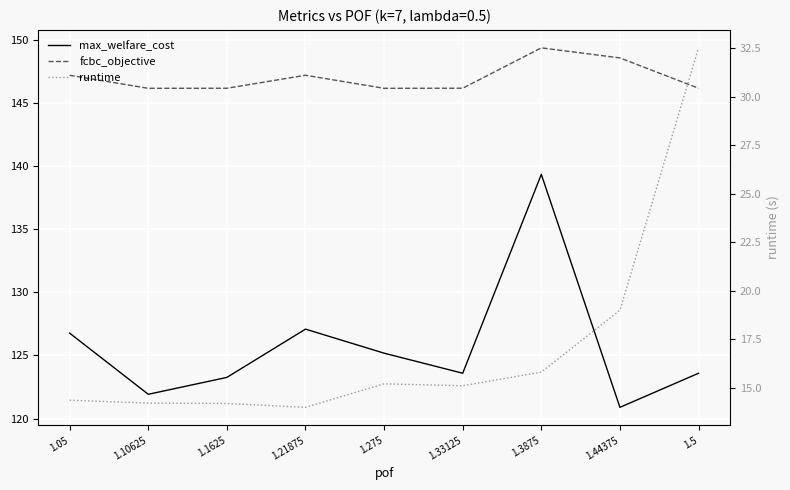

How many values in the runtime series exceed 15?

5